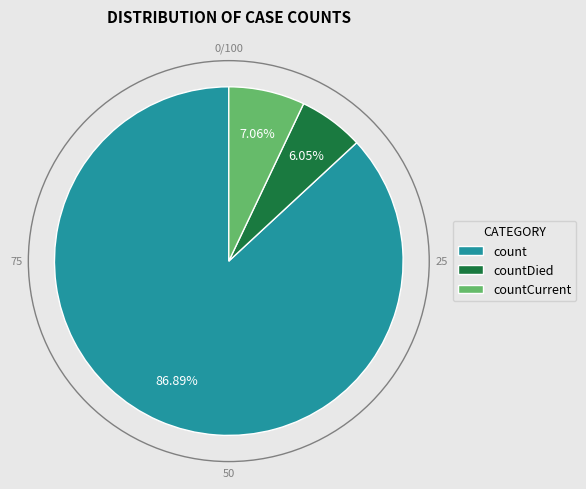

What is the ratio of the value at countDied to the value at countCurrent?

0.9